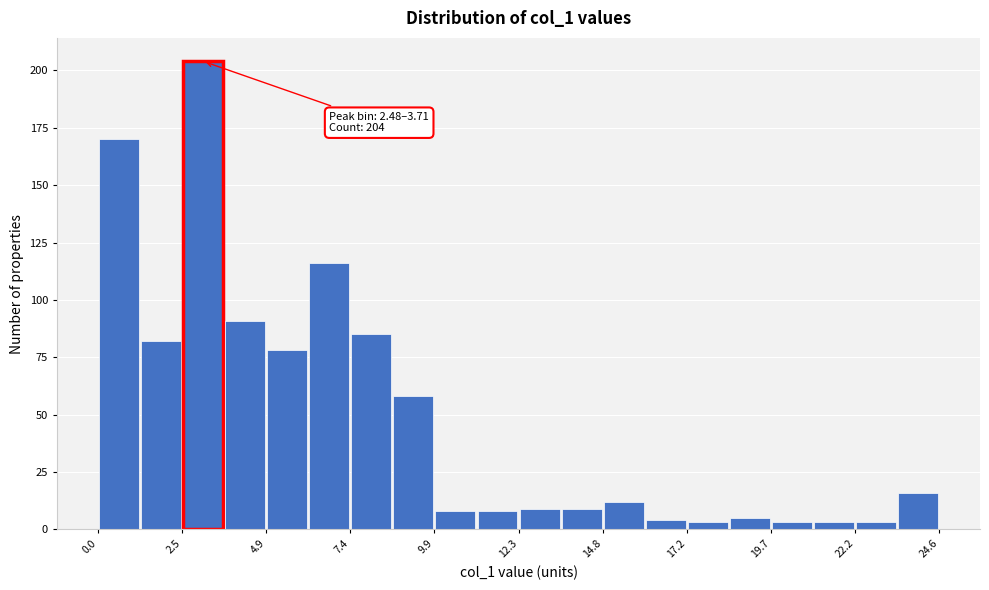

Read against the x-axis, roughly where is the centre of the tallest bar?

3.0